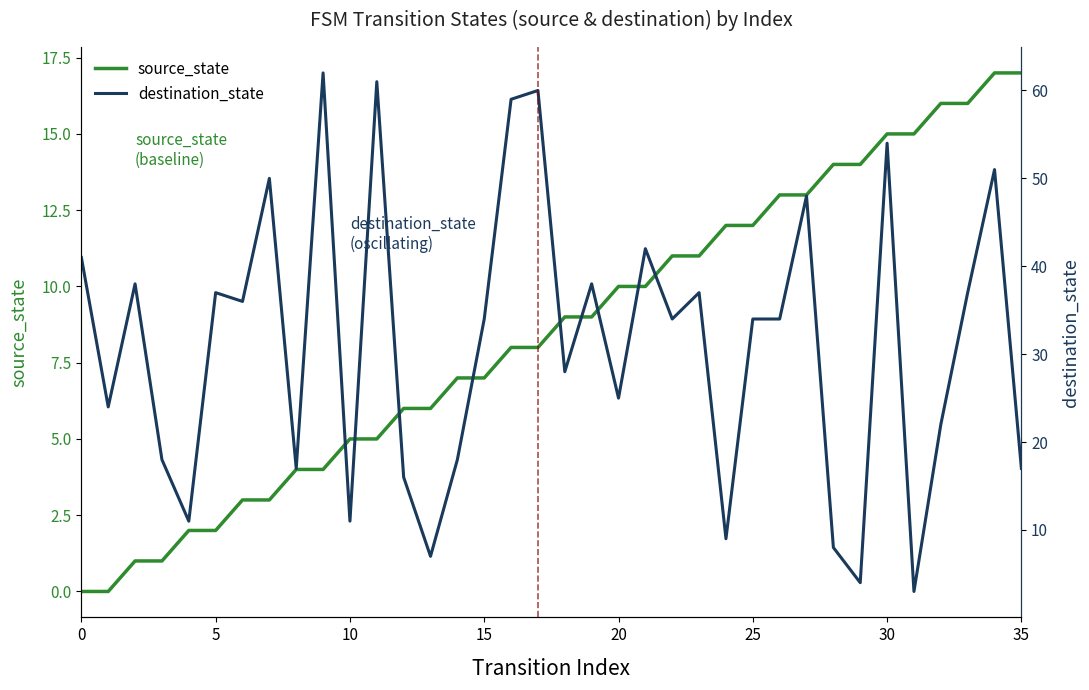

True or false: source_state has a value of 2 at 10.

False